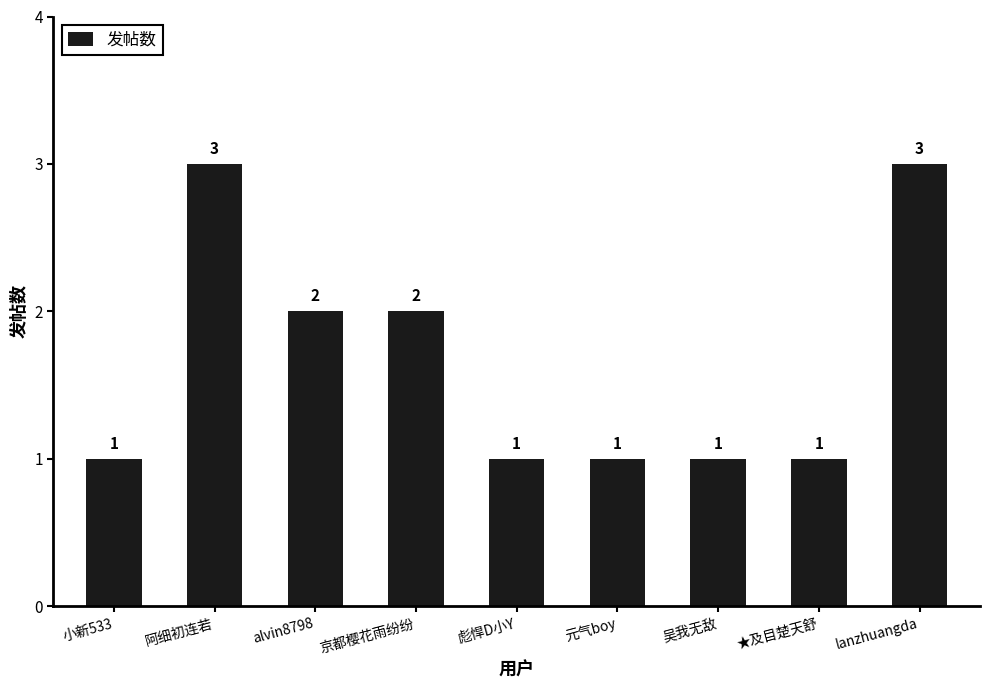

What is the maximum value shown in the chart?

3